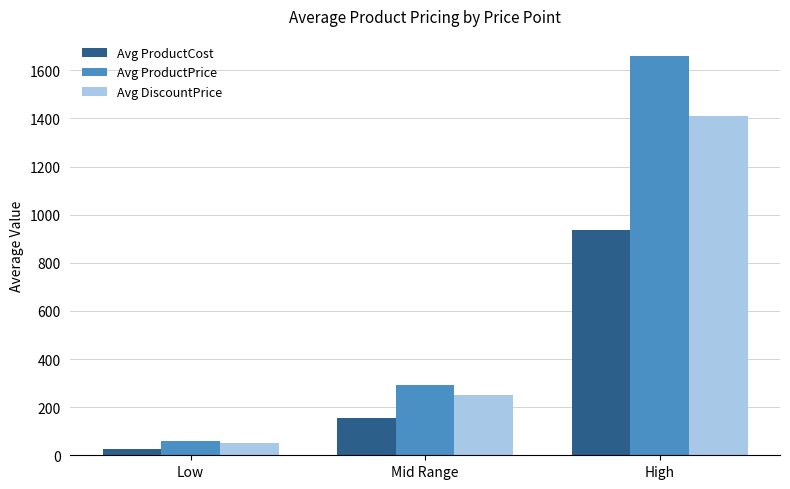

What is the label of the 3rd bar from the left?

High